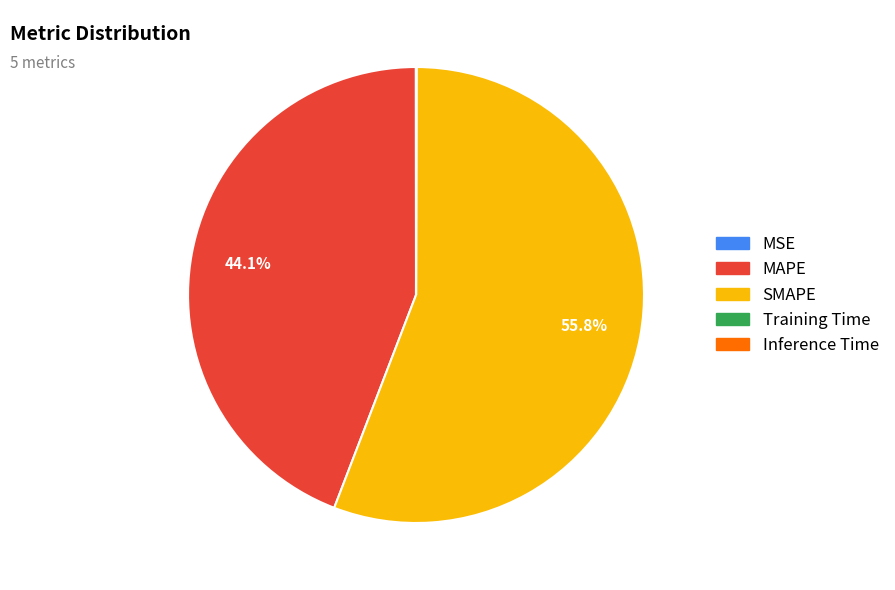

Which category accounts for the majority?

SMAPE